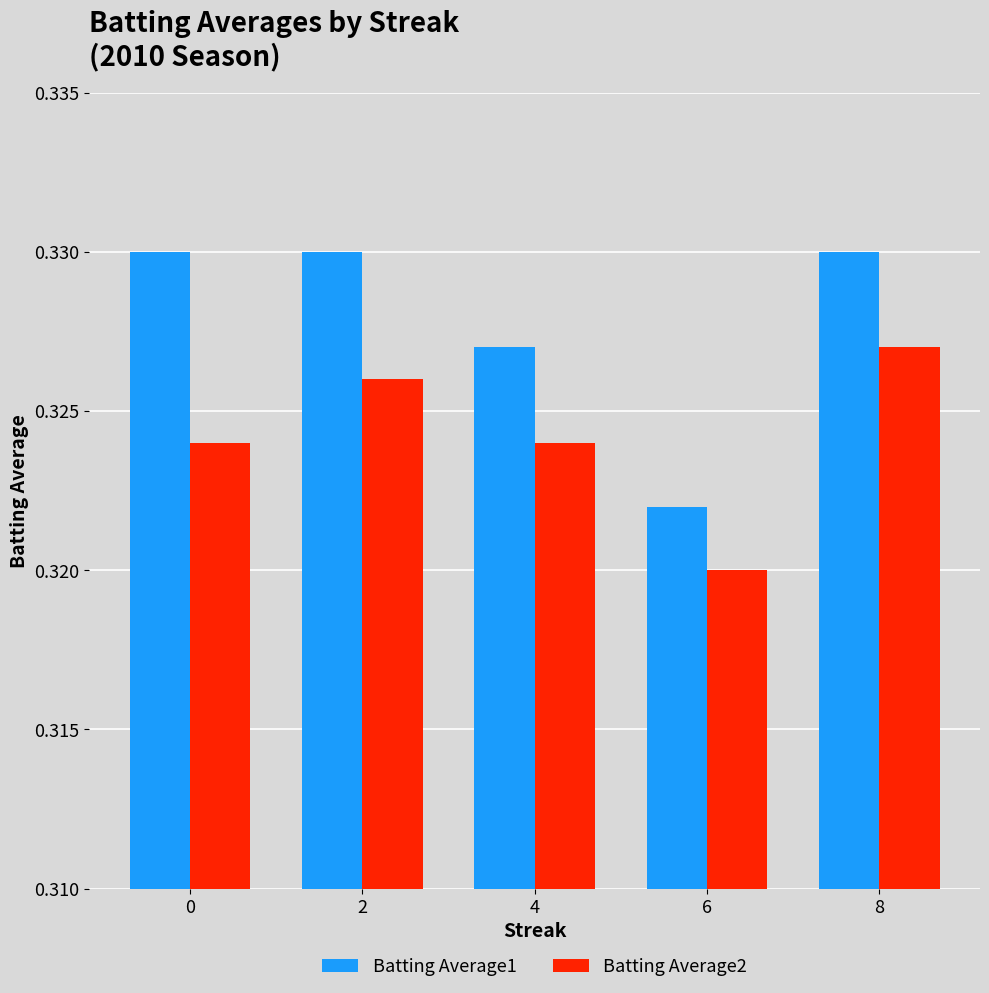

The Batting Average1 series shows 0.1 at 2. True or false?

False